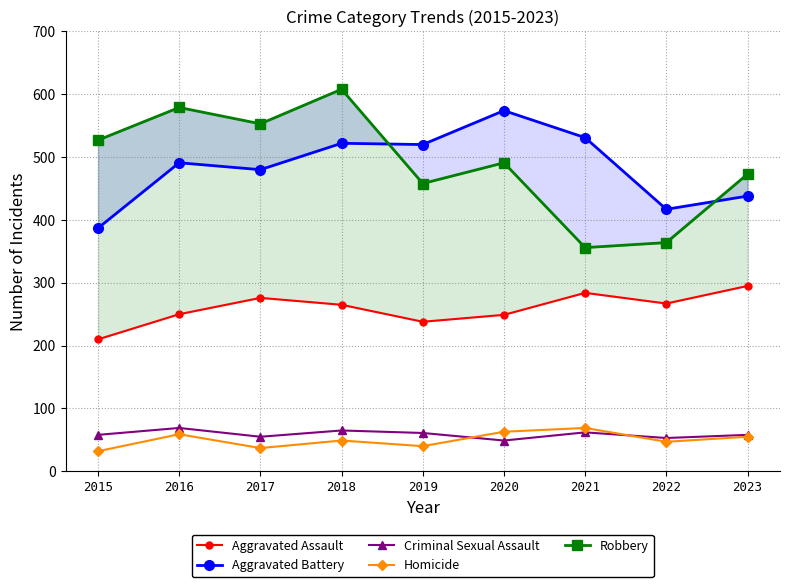

How many data points in Robbery are less than 491?

4